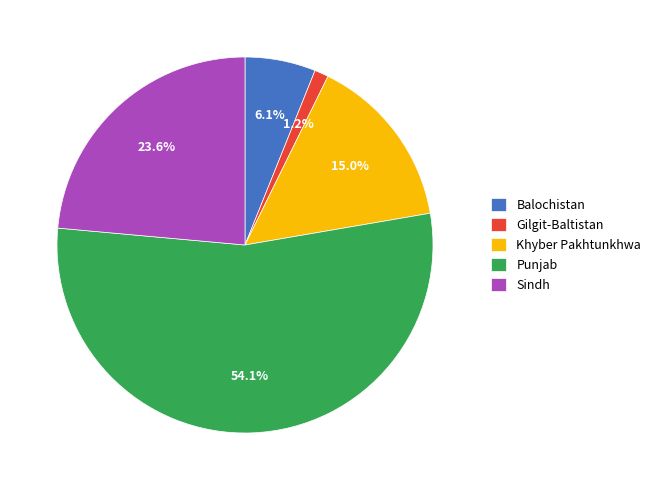

To the nearest percent, what is the average slice percentage?

20%